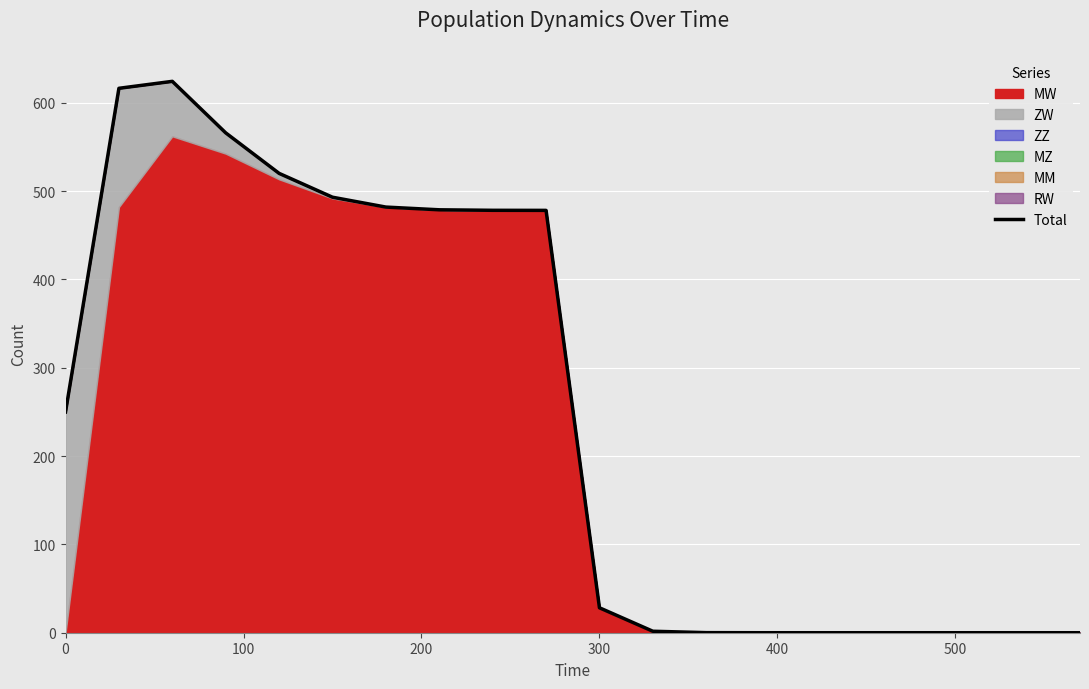

How many categories are shown in the chart?

20